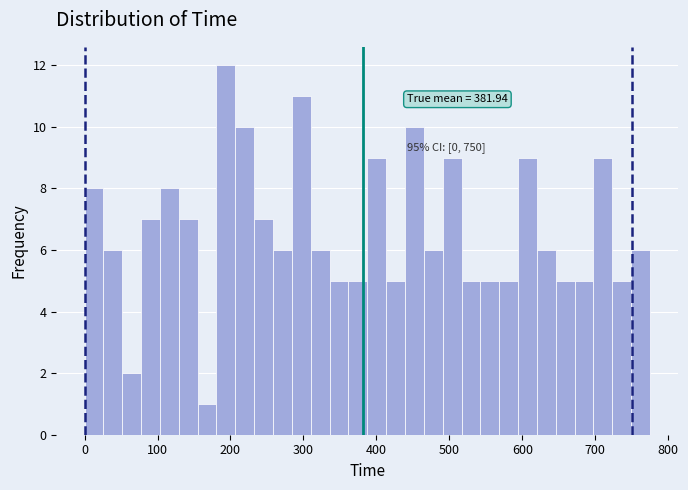

Around what value on the x-axis is the tallest bar? Give the approximate position of its centre, as read against the axis.

190